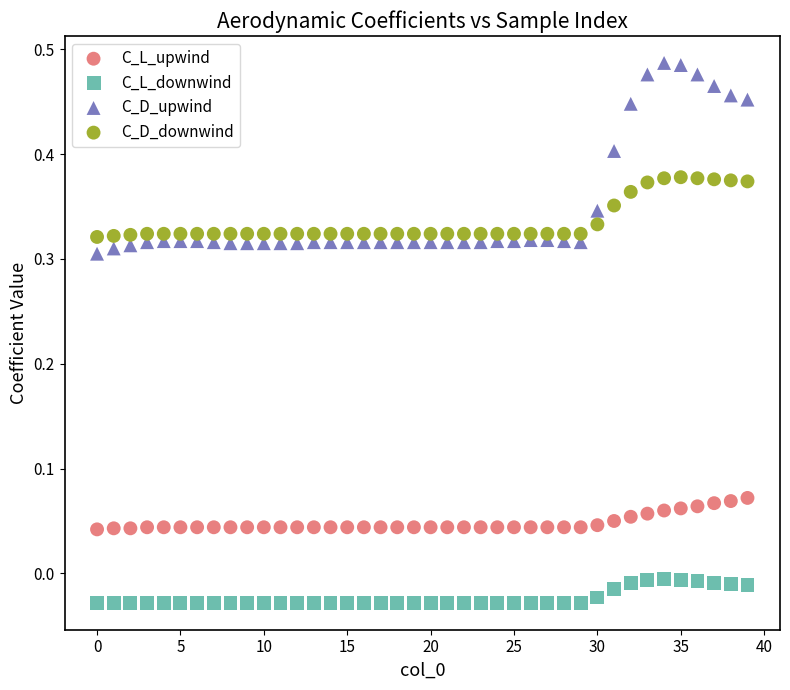

Which series has the widest spread of Y values?

C_D_upwind